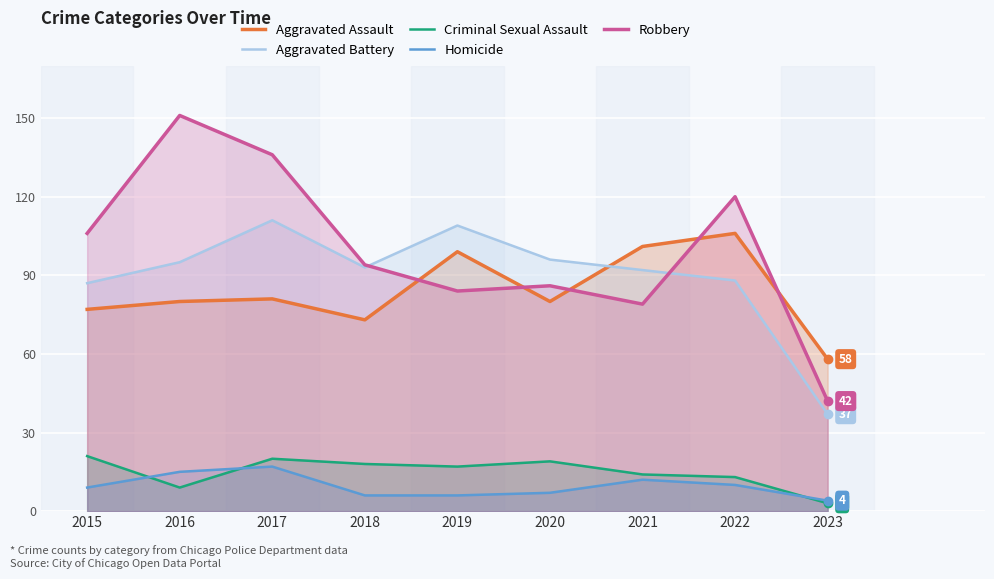

At which label does Criminal Sexual Assault first exceed 17?

2015